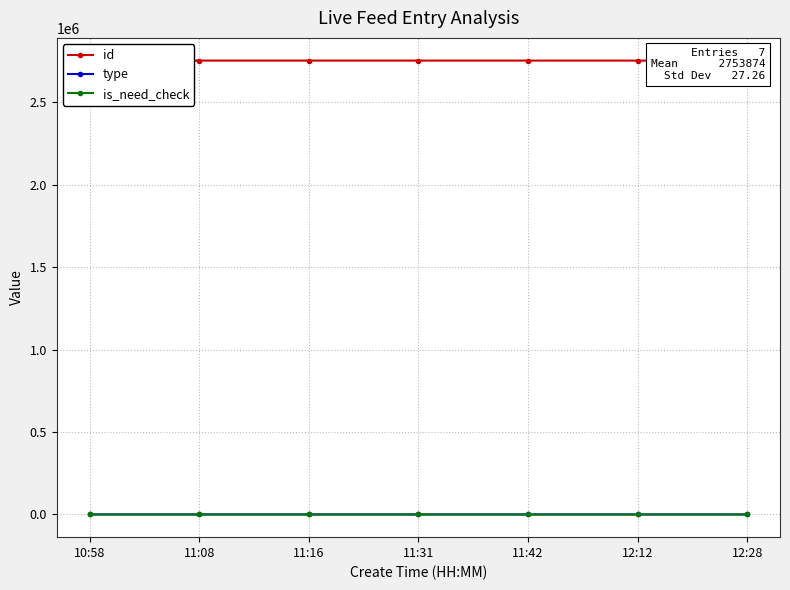

Reading right to left, extract all data points from this chart.

id: 2753839	2753846	2753852	2753861	2753872	2753892	2753906
type: 0	0	0	0	0	0	1
is_need_check: 0	0	0	0	1	1	0